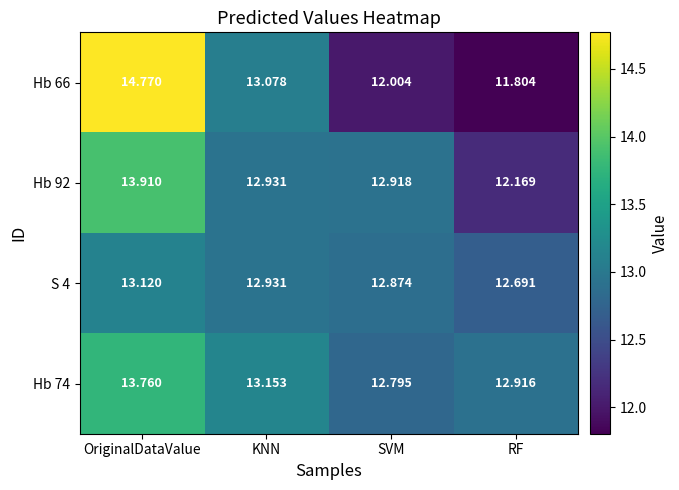

List the labels in order of Hb 92 value, smallest first.

RF, SVM, KNN, OriginalDataValue